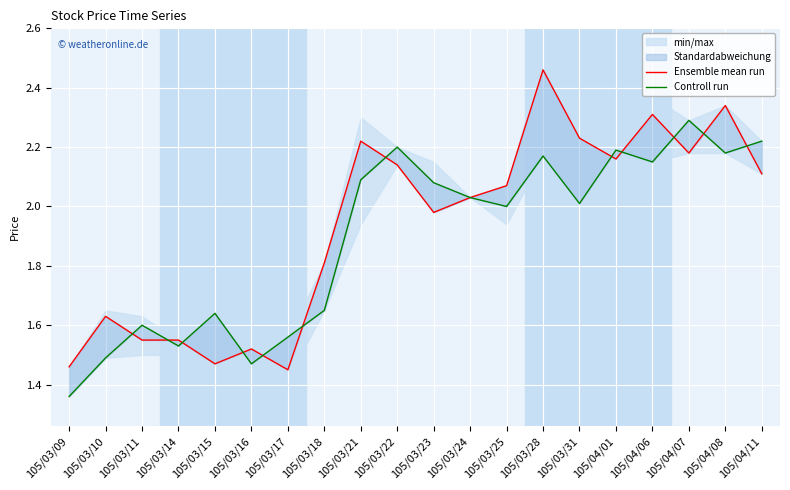

Which label corresponds to the smallest value in the chart?

105/03/09